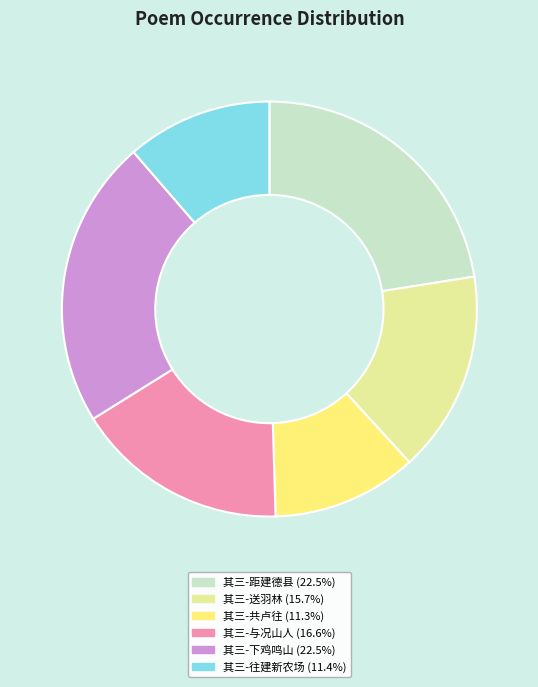

Does any single category account for the majority?

No